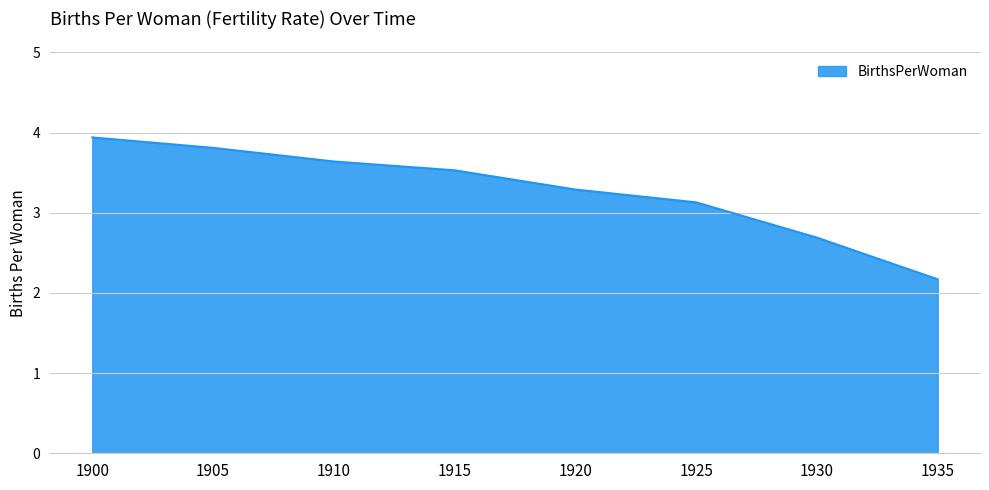

Rank the categories by value from lowest to highest.

1935, 1930, 1925, 1920, 1915, 1910, 1905, 1900